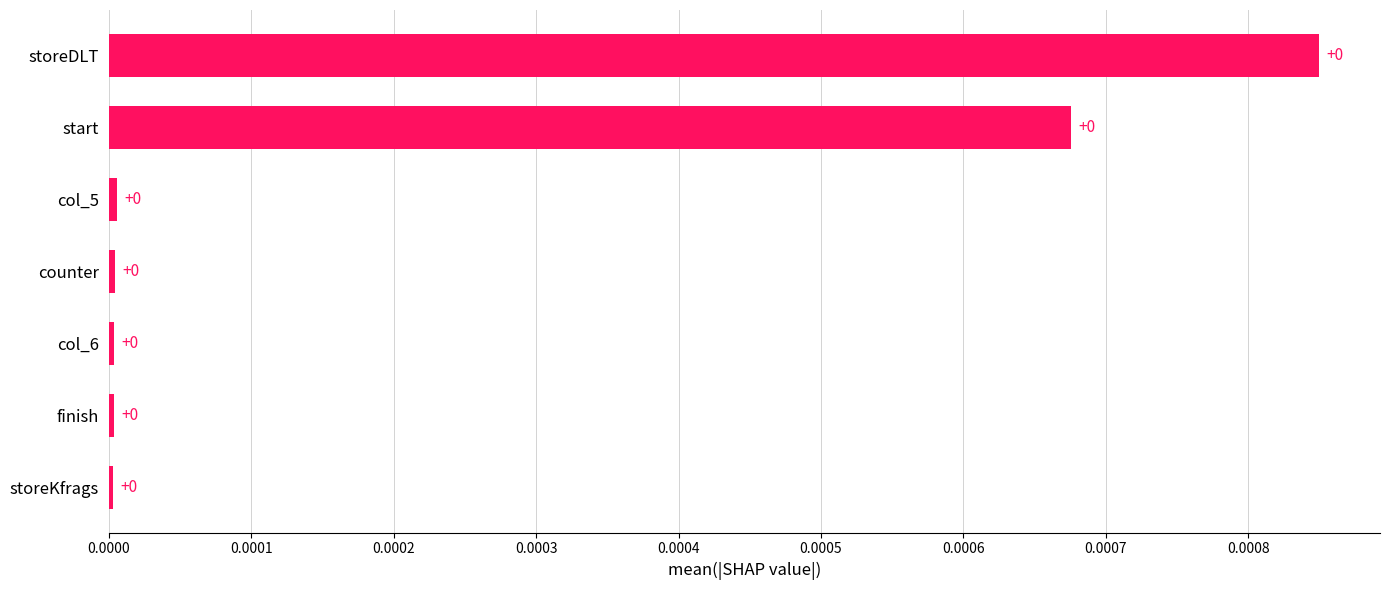

Is it true that the value at col_6 is 0.0?

True